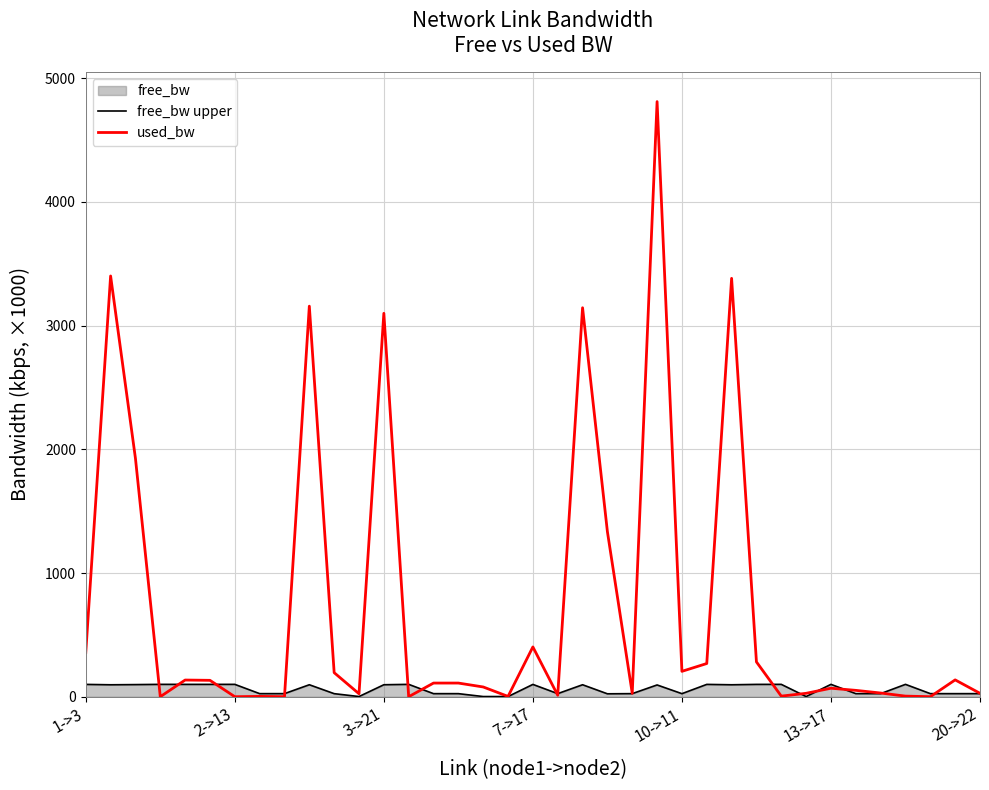

What is the greatest value displayed?

4810.4